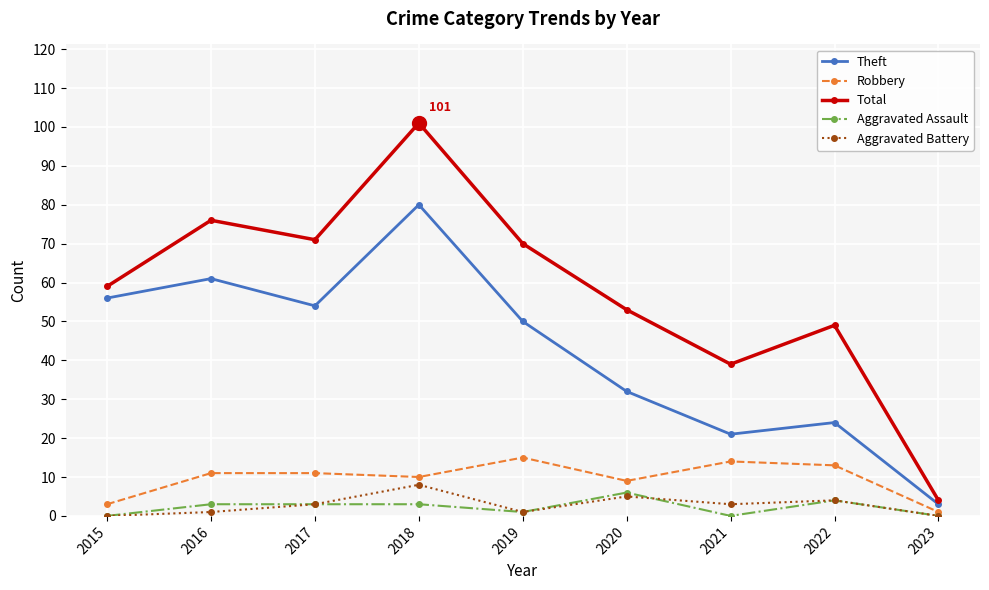

Which series has the largest total across all categories?

Total